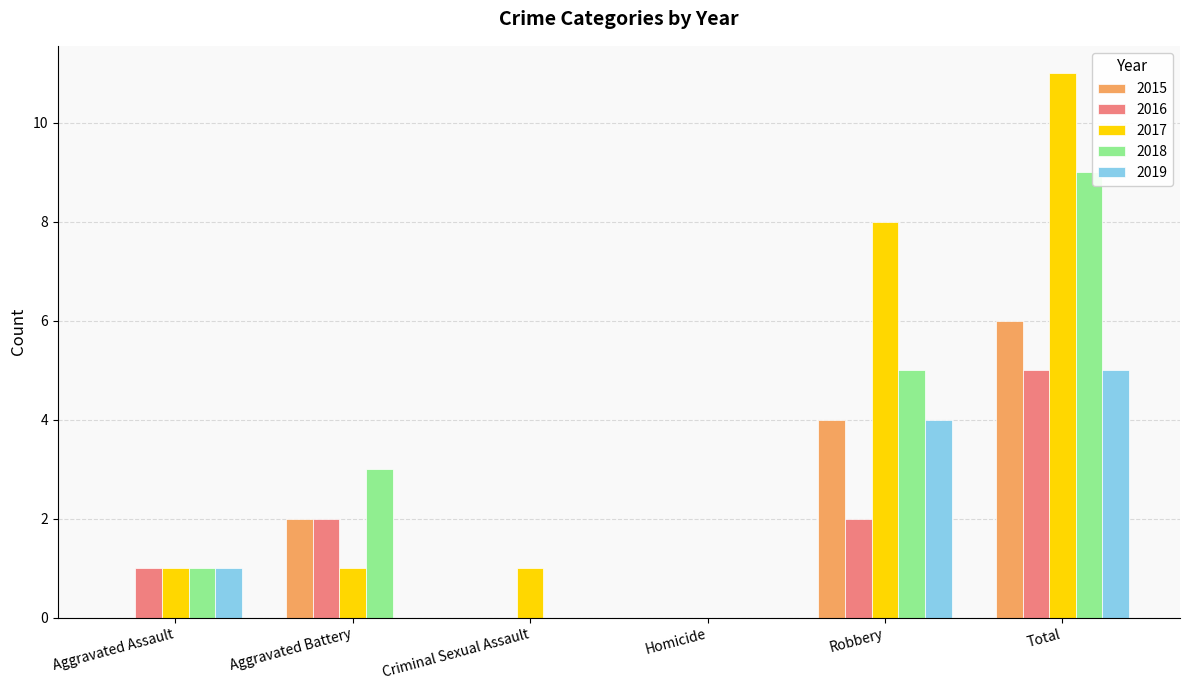

What is the sum of the 2018 values at Robbery and Criminal Sexual Assault?

5